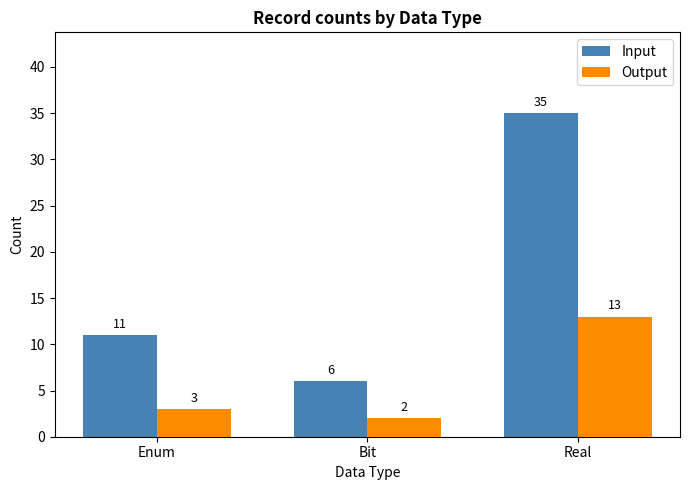

Rank the series by their maximum value, from lowest to highest.

Output, Input